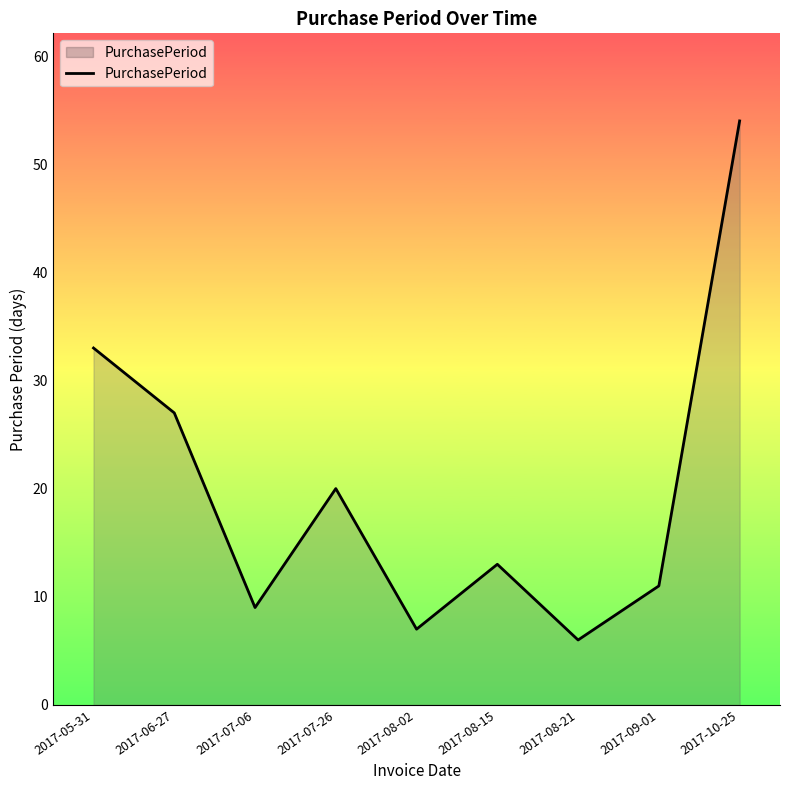

Reading left to right, list all the values displayed in this chart.

2017-05-31=33	2017-06-27=27	2017-07-06=9	2017-07-26=20	2017-08-02=7	2017-08-15=13	2017-08-21=6	2017-09-01=11	2017-10-25=54